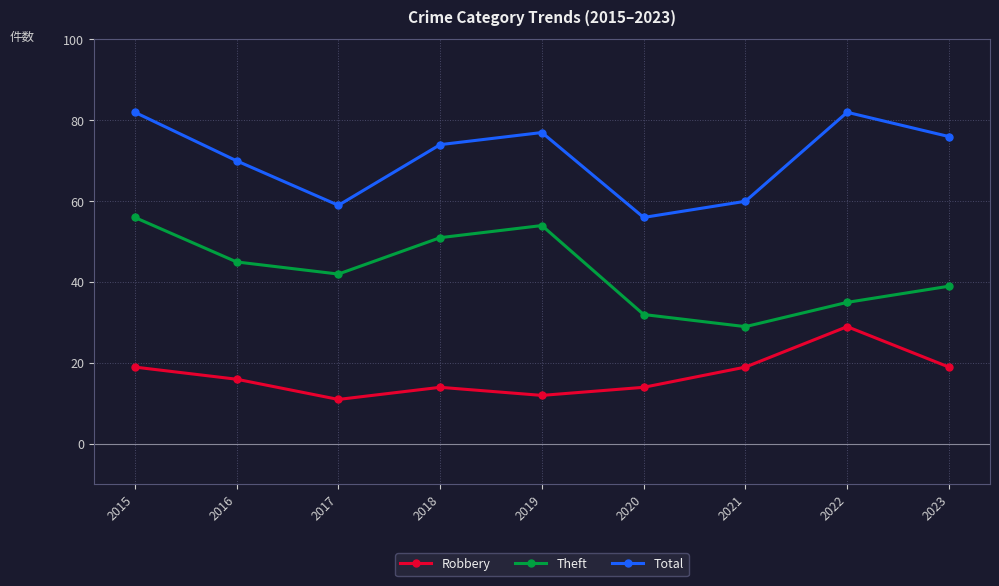

True or false: Total has a value of 100 at 2017.

False